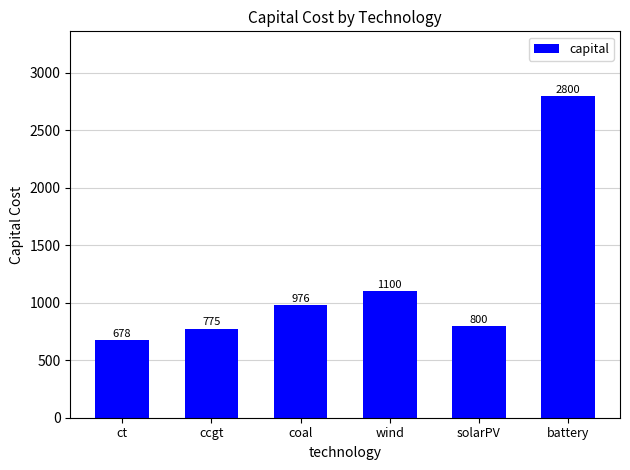

What is the label of the 2nd bar from the right?

solarPV